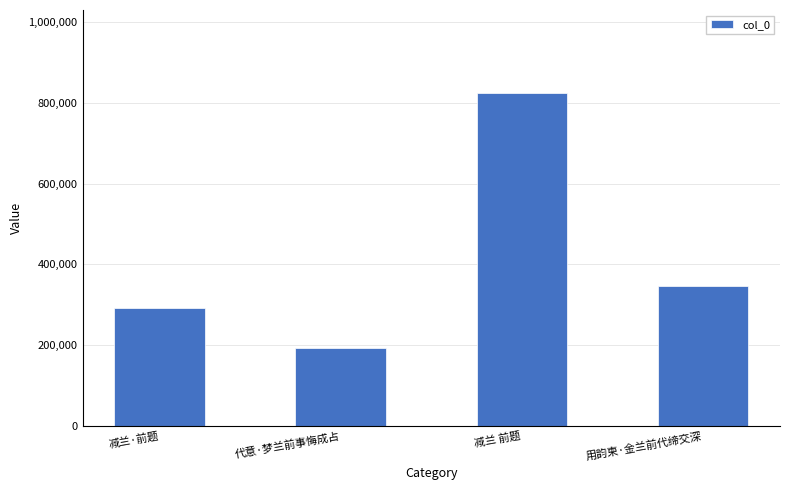

What is the average value?

413426